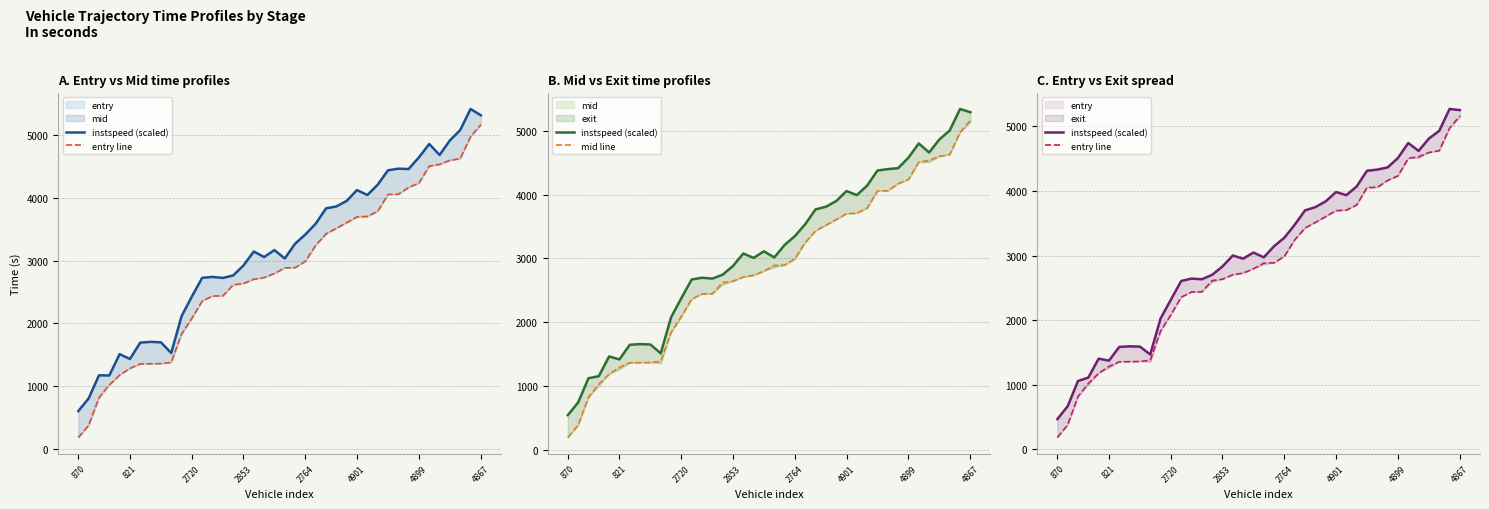

True or false: mid line and instspeed (scaled) intersect in this chart.

False